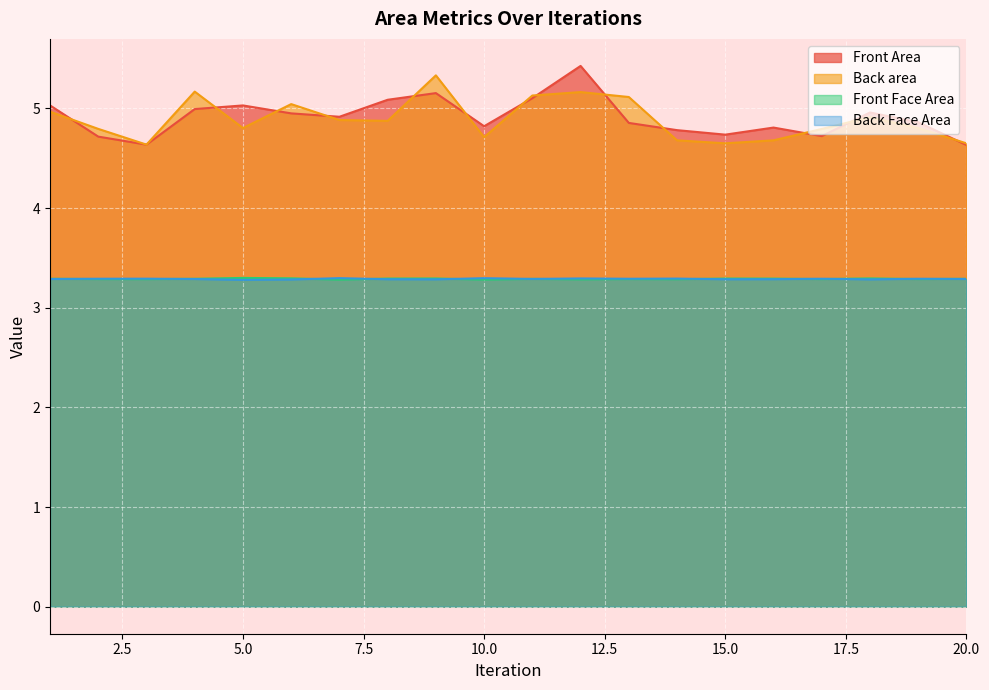

Reading left to right, what are all the values shown in this chart?

Front Area: 1=5.0	2=4.7	3=4.6	4=5.0	5=5.0	6=4.9	7=4.9	8=5.1	9=5.2	10=4.8	11=5.1	12=5.4	13=4.9	14=4.8	15=4.7	16=4.8	17=4.7	18=5.0	19=4.9	20=4.6
Back area: 1=5.0	2=4.8	3=4.6	4=5.2	5=4.8	6=5.0	7=4.9	8=4.9	9=5.3	10=4.7	11=5.1	12=5.2	13=5.1	14=4.7	15=4.6	16=4.7	17=4.8	18=4.9	19=4.8	20=4.6
Front Face Area: 1=3.3	2=3.3	3=3.3	4=3.3	5=3.3	6=3.3	7=3.3	8=3.3	9=3.3	10=3.3	11=3.3	12=3.3	13=3.3	14=3.3	15=3.3	16=3.3	17=3.3	18=3.3	19=3.3	20=3.3
Back Face Area: 1=3.3	2=3.3	3=3.3	4=3.3	5=3.3	6=3.3	7=3.3	8=3.3	9=3.3	10=3.3	11=3.3	12=3.3	13=3.3	14=3.3	15=3.3	16=3.3	17=3.3	18=3.3	19=3.3	20=3.3